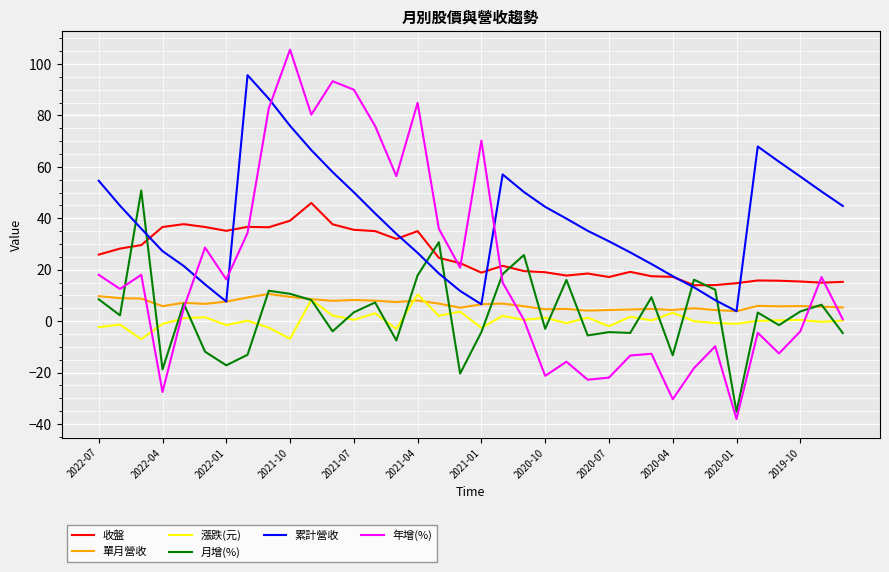

What is the minimum value for 年增(%)?

-38.1